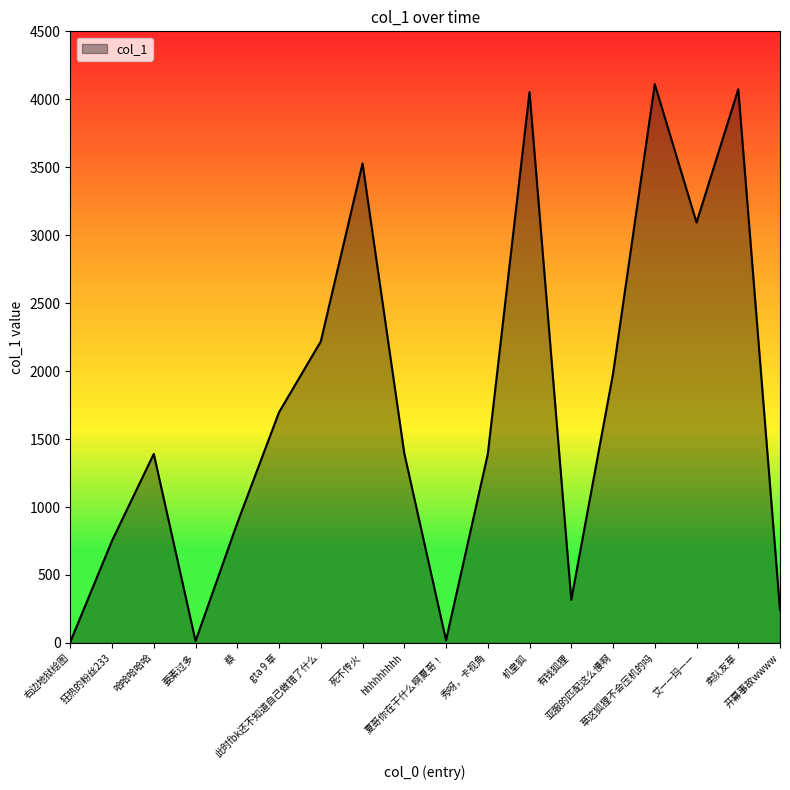

What is the difference between the maximum and minimum values?

4104.1